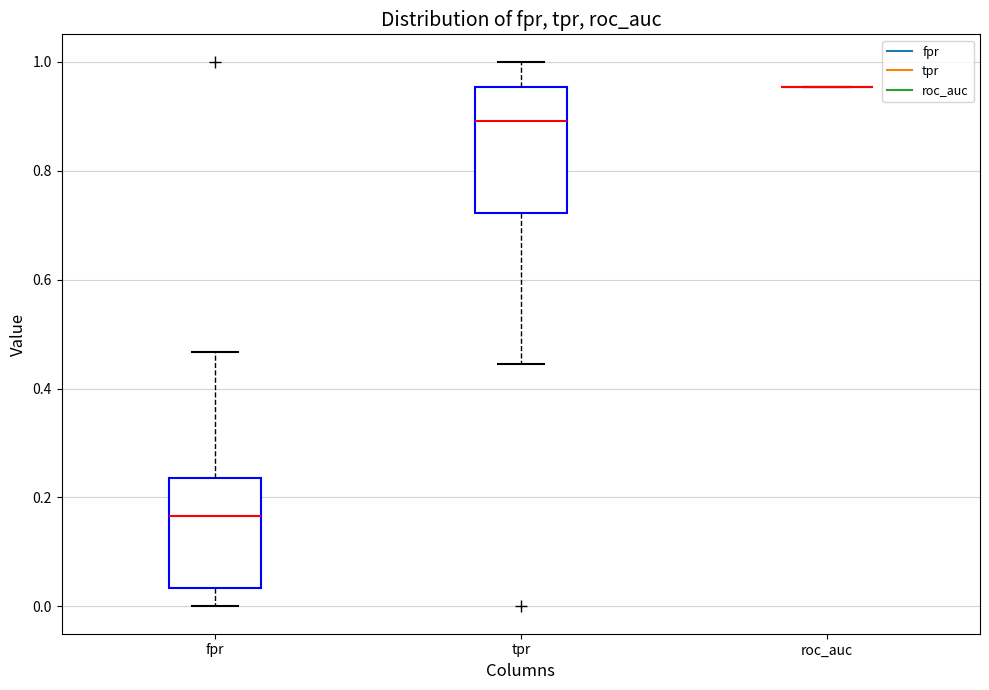

Reading left to right, transcribe this box plot: for each box, give where its median line is, the range the box spans, and where its two whiskers end, as read against the y-axis. The values are not printed on the chart, so give them approximately, as read against the axis.

fpr: median 0.16, box 0.04 to 0.24, whiskers 0.00 to 0.46
tpr: median 0.90, box 0.72 to 0.96, whiskers 0.44 to 1.00
roc_auc: box collapsed to a line at 0.96, whiskers 0.96 to 0.96